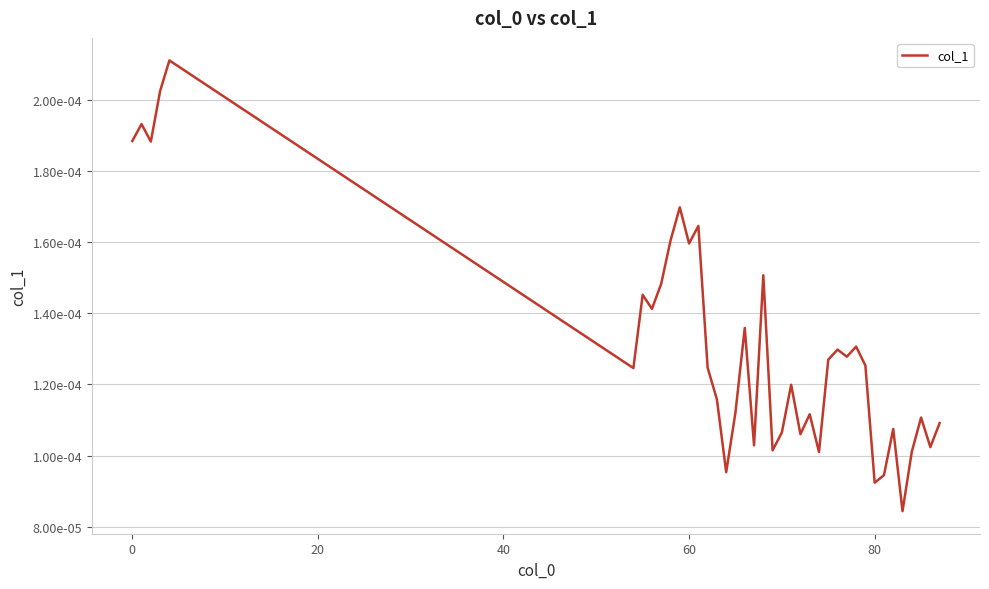

Is this an area chart (filled region under the line)?

No